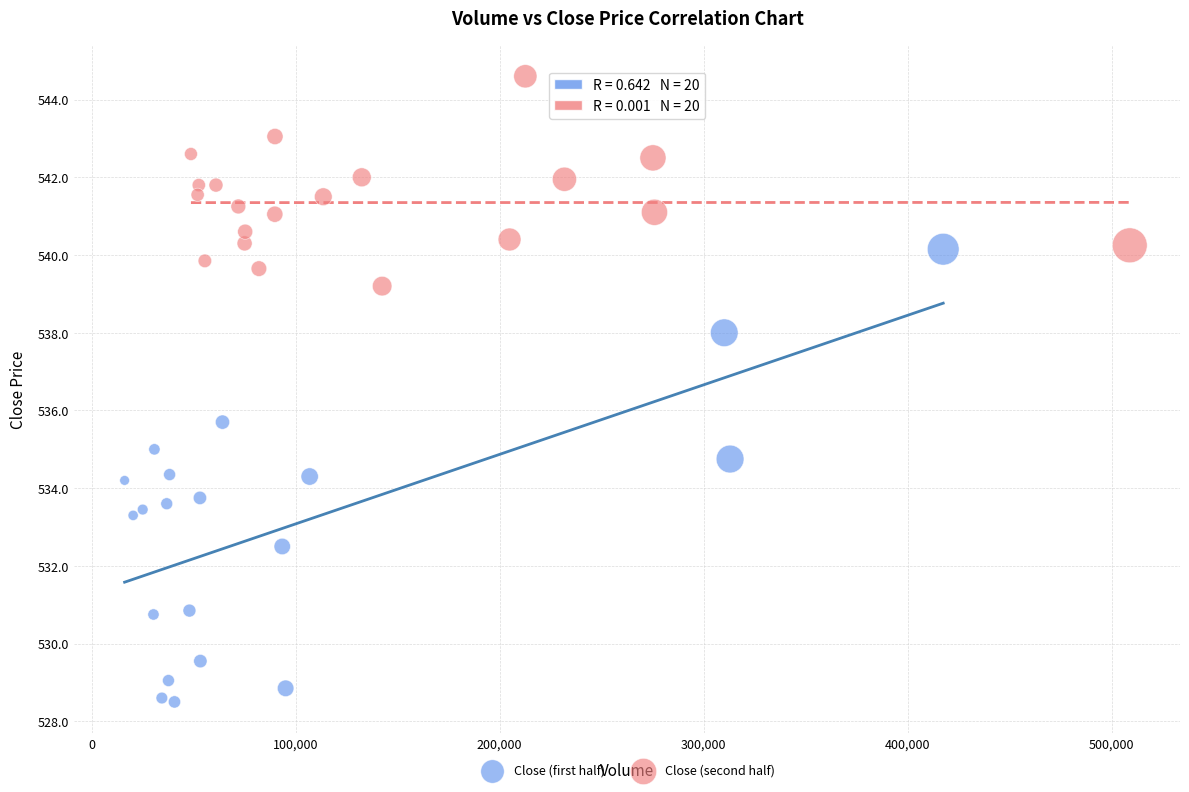

Which series reaches the minimum Y coordinate?

Close (first half)